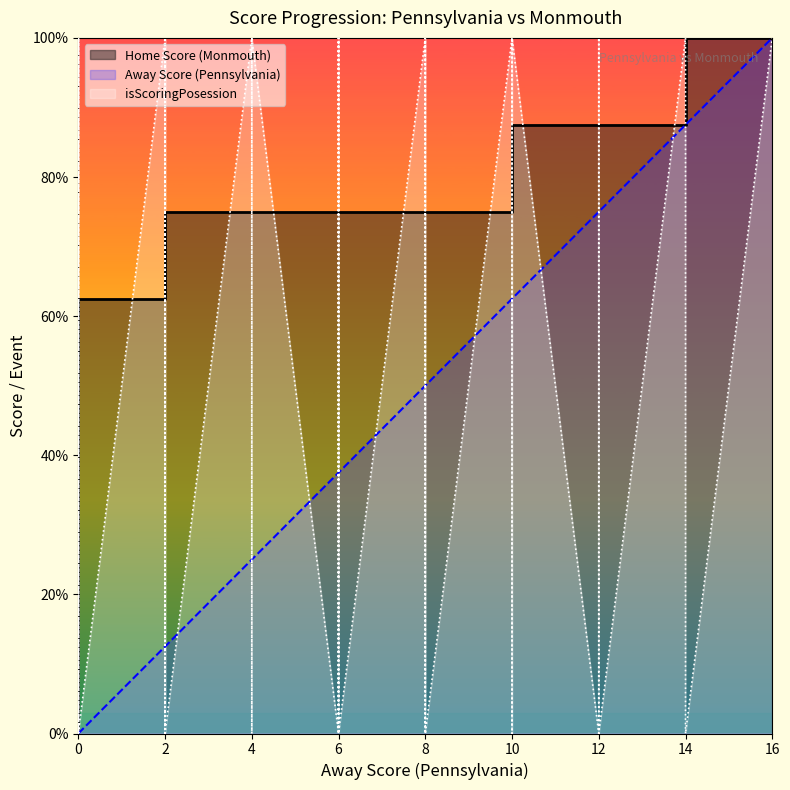

Which category has the highest value across all series?

16